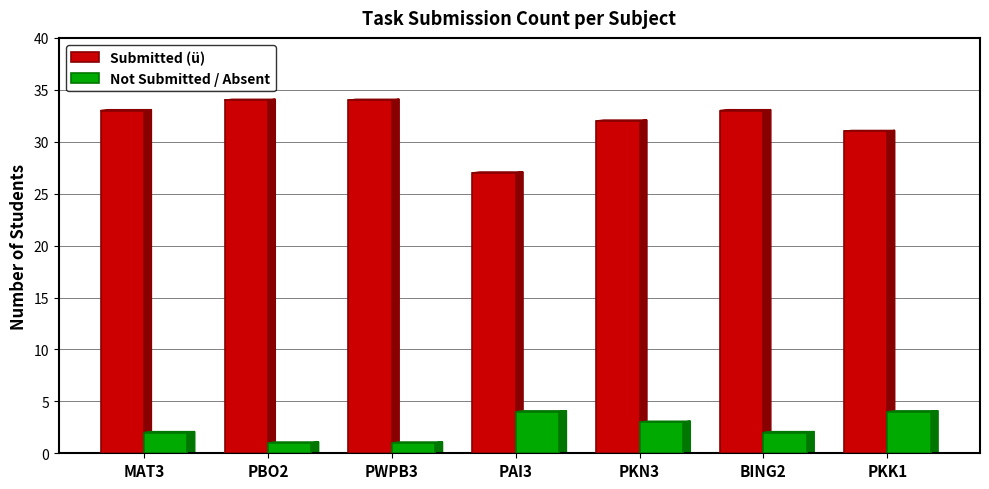

What is the maximum value for Not Submitted / Absent?

4